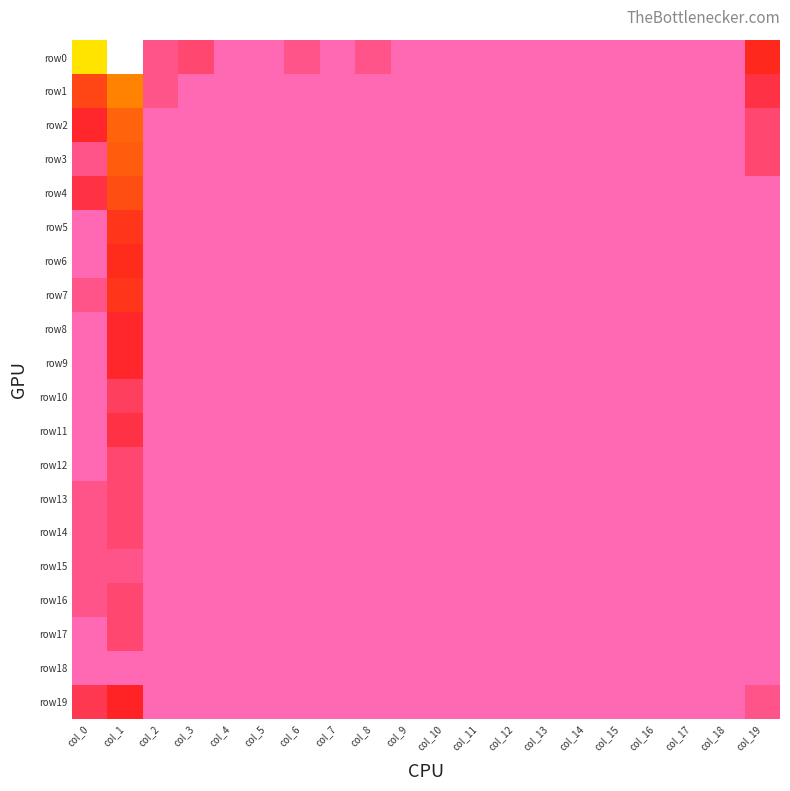

What is the greatest value displayed?

8.0